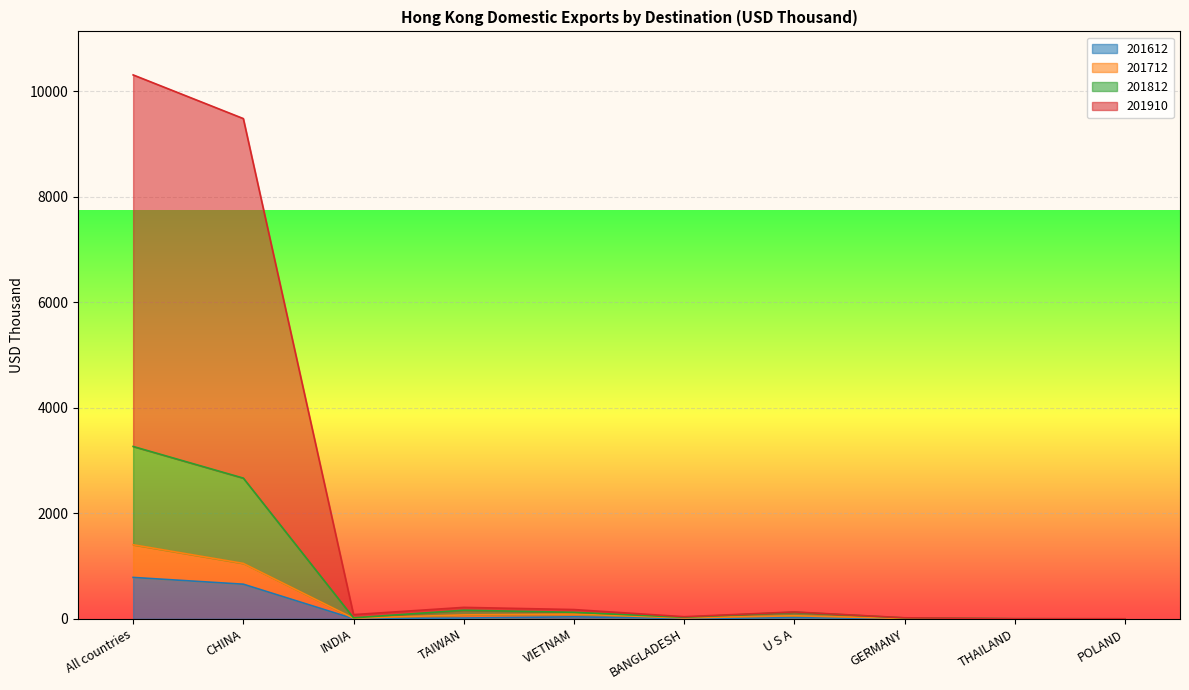

Is it true that 201910 equals 32.7 at INDIA?

False